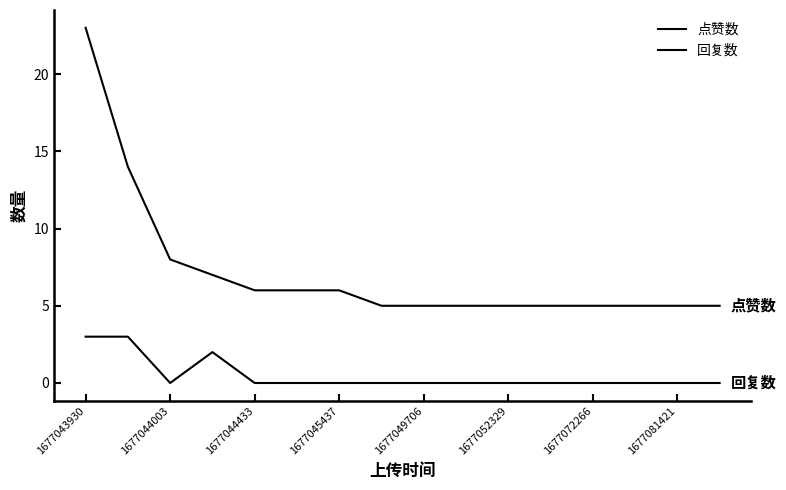

Does the chart display data point markers on the line(s)?

No